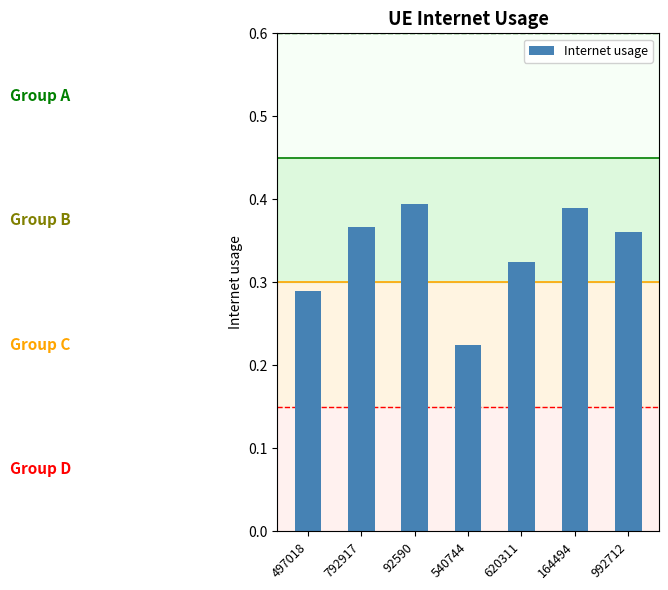

Where is the data nearest to the value 0?

540744